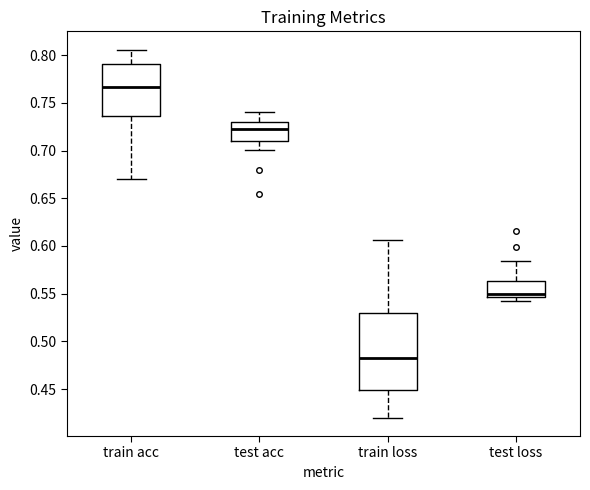

Comparing the boxes themselves (not the whiskers), which one is the tallest?

train loss